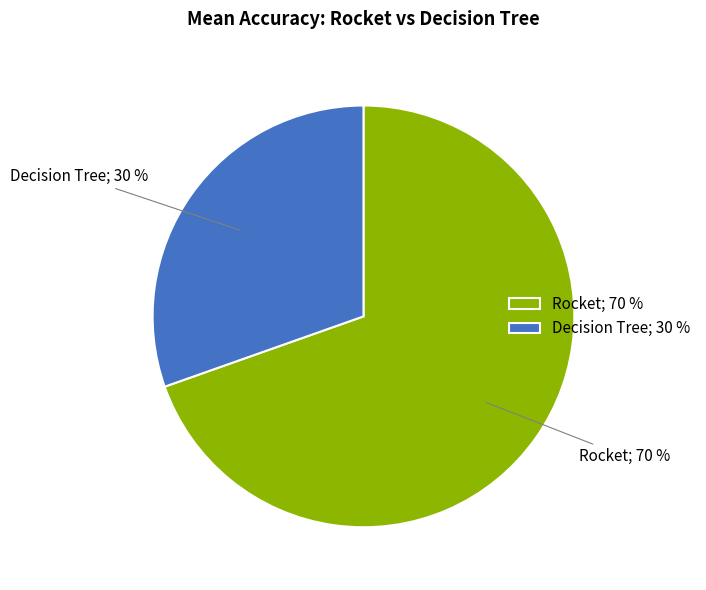

Is it true that Rocket is 70% of the pie?

True